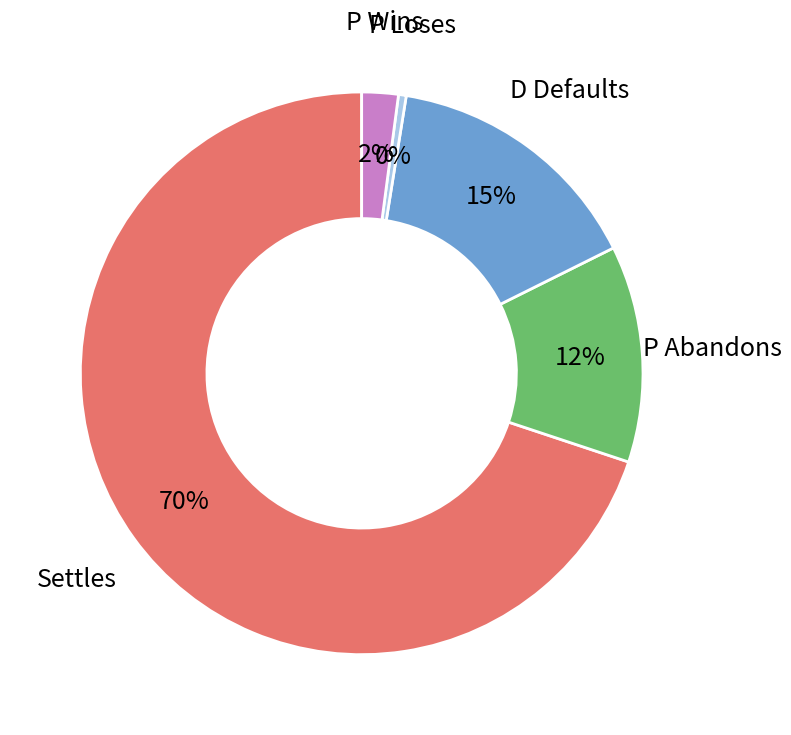

Rank the categories by value from highest to lowest.

Settles, D Defaults, P Abandons, P Wins, P Loses